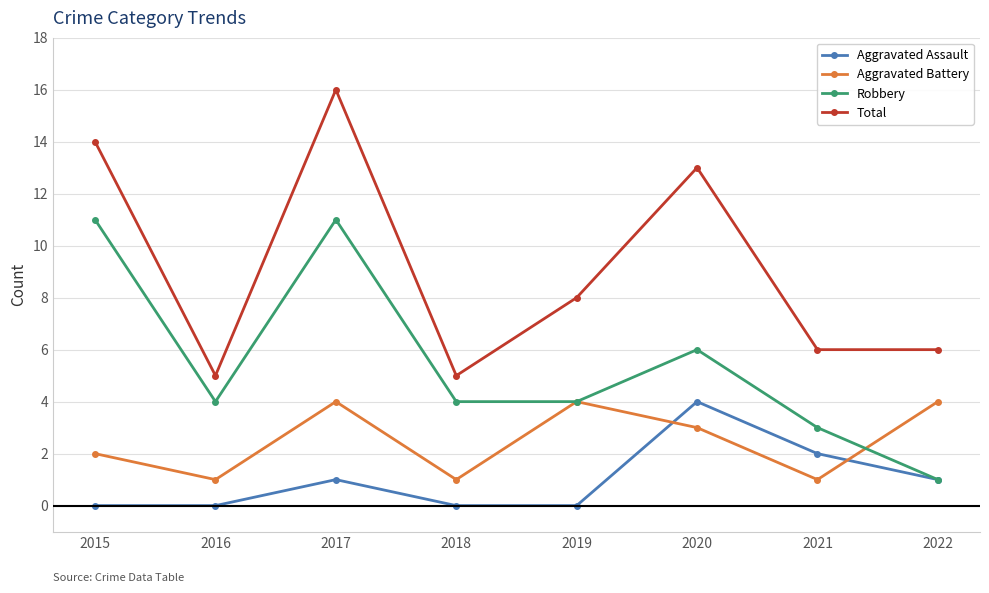

At which label is Aggravated Assault closest to 2?

2021